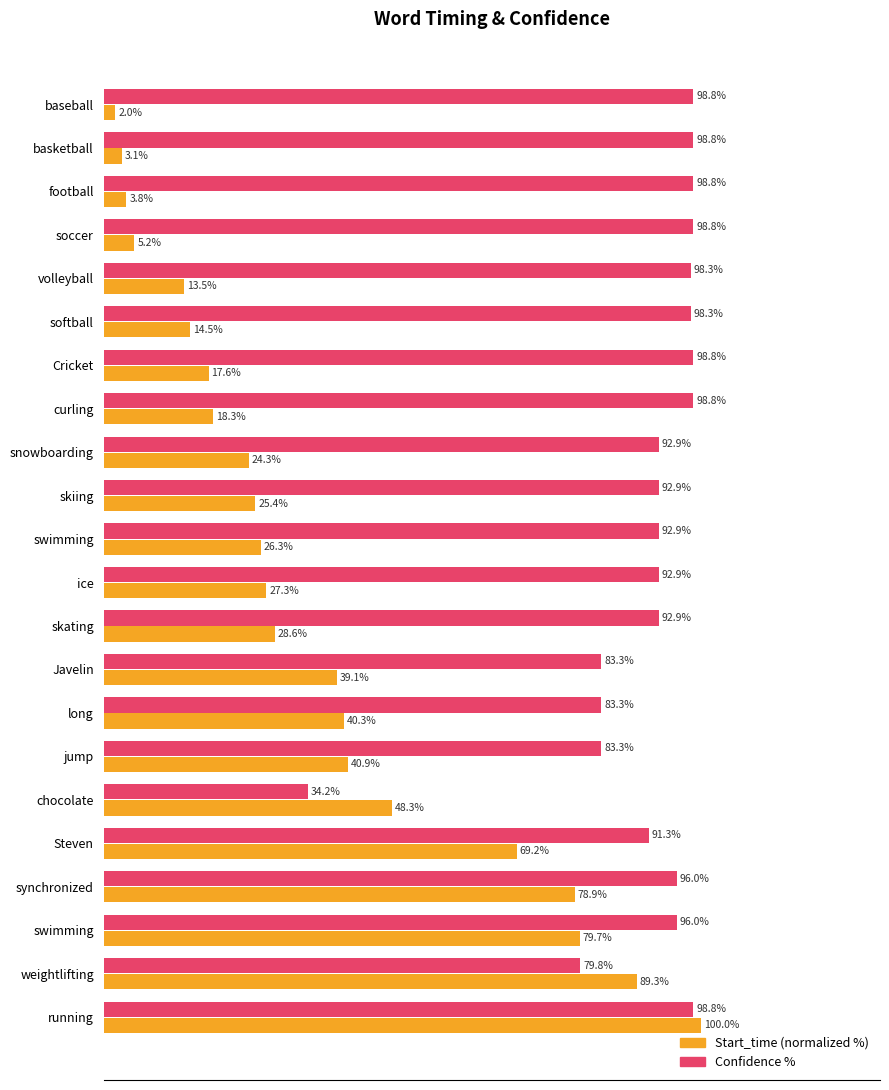

What are all the series names shown in the legend?

Start_time (normalized %), Confidence %